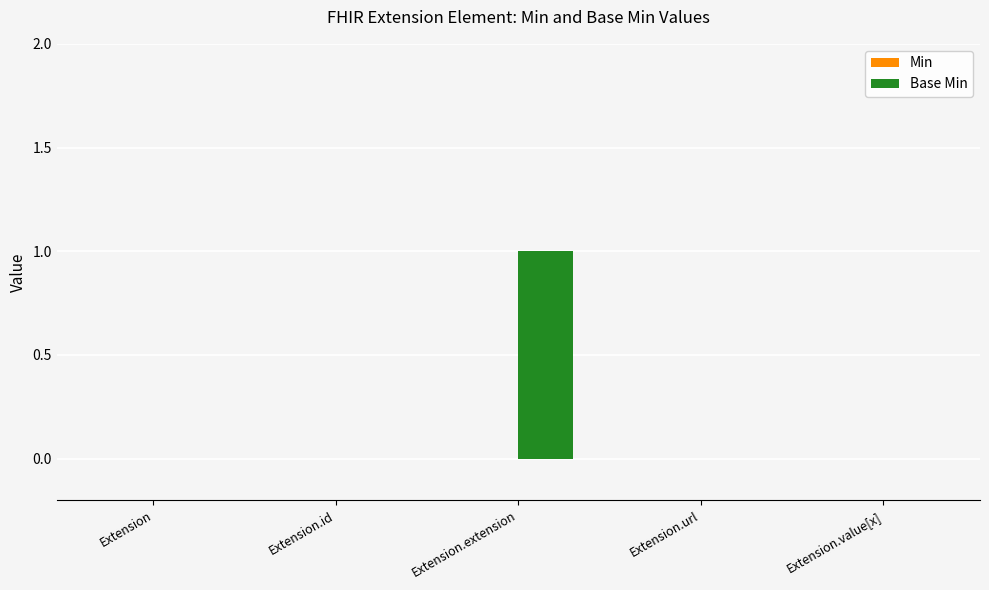

Between Extension.extension and Extension, which is larger?

Extension.extension